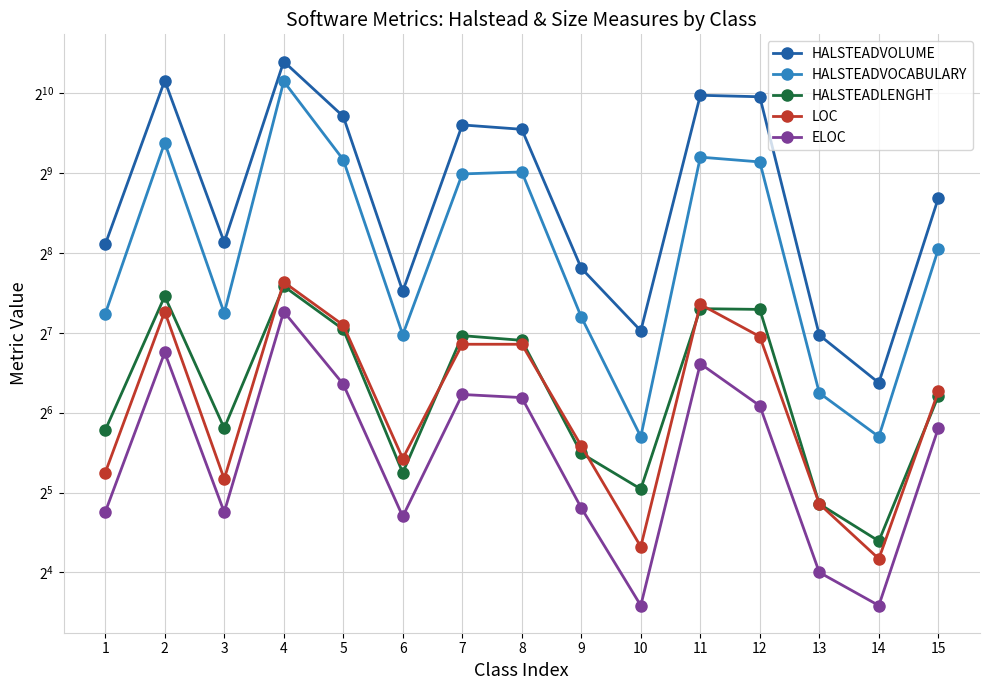

What are all the series names shown in the legend?

HALSTEADVOLUME, HALSTEADVOCABULARY, HALSTEADLENGHT, LOC, ELOC